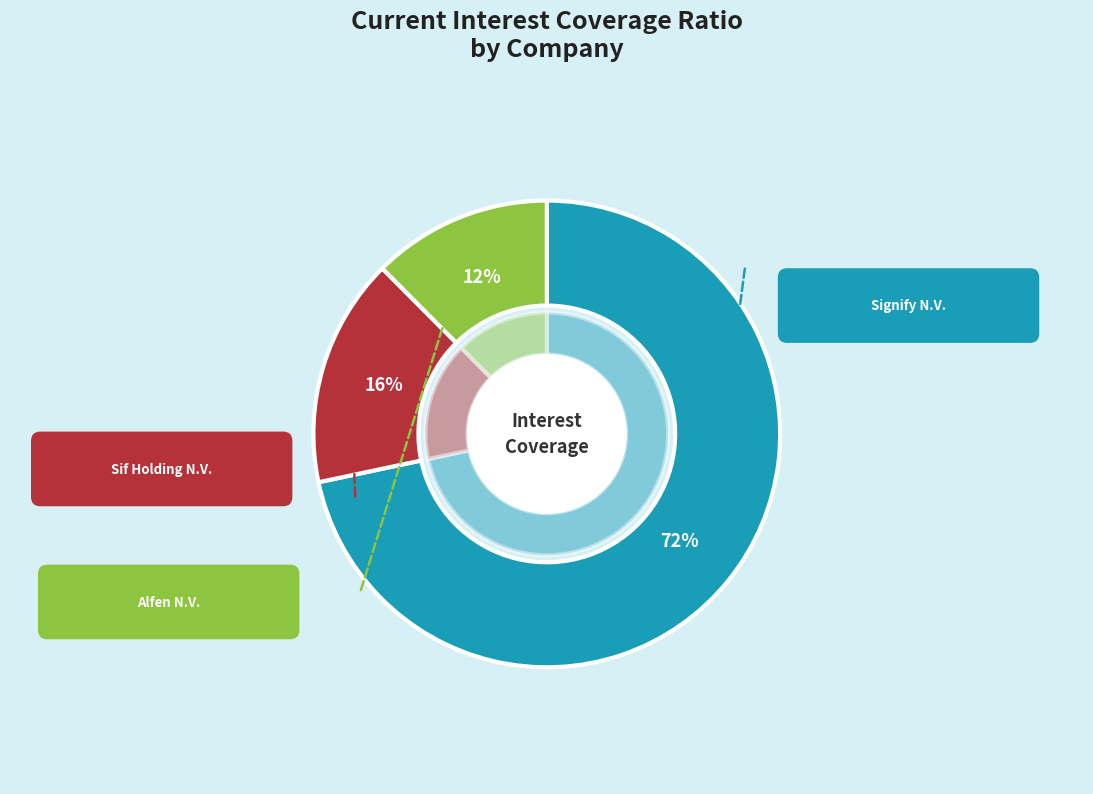

What percentage do Alfen N.V. and Sif Holding N.V. together represent?

28.3%